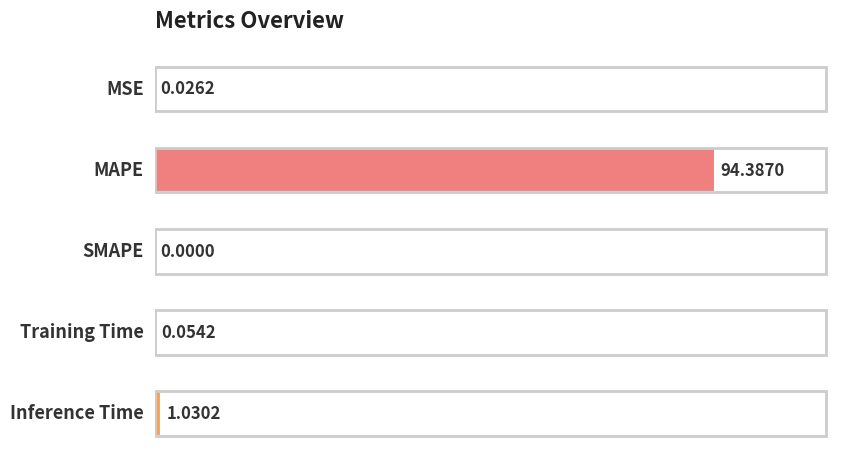

What is the sum of all values?

95.5